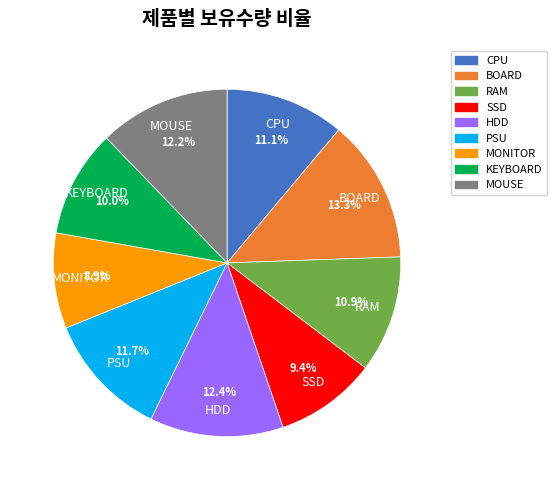

Is there a majority slice in this chart?

No